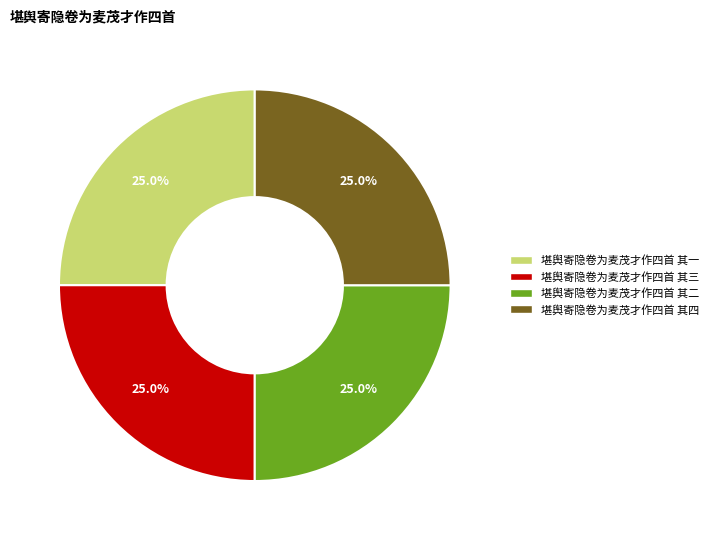

Is it true that 堪舆寄隐卷为麦茂才作四首 其四 is 25% of the pie?

True